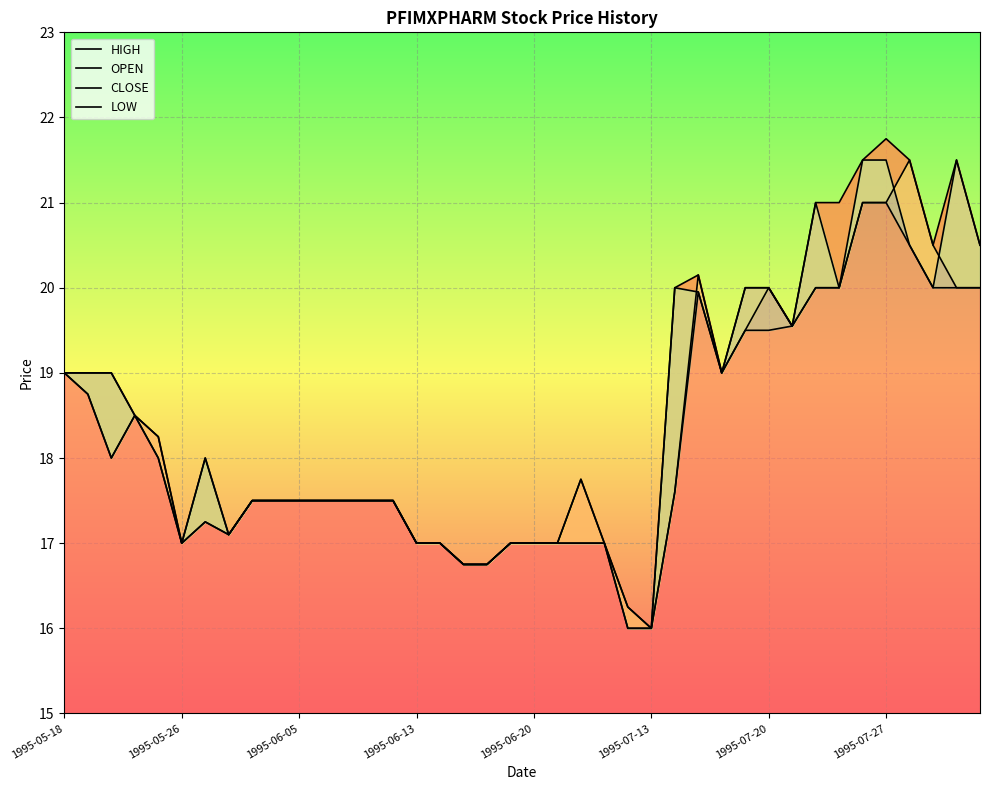

What is the value of the CLOSE point at the 17th from the left?

17.0